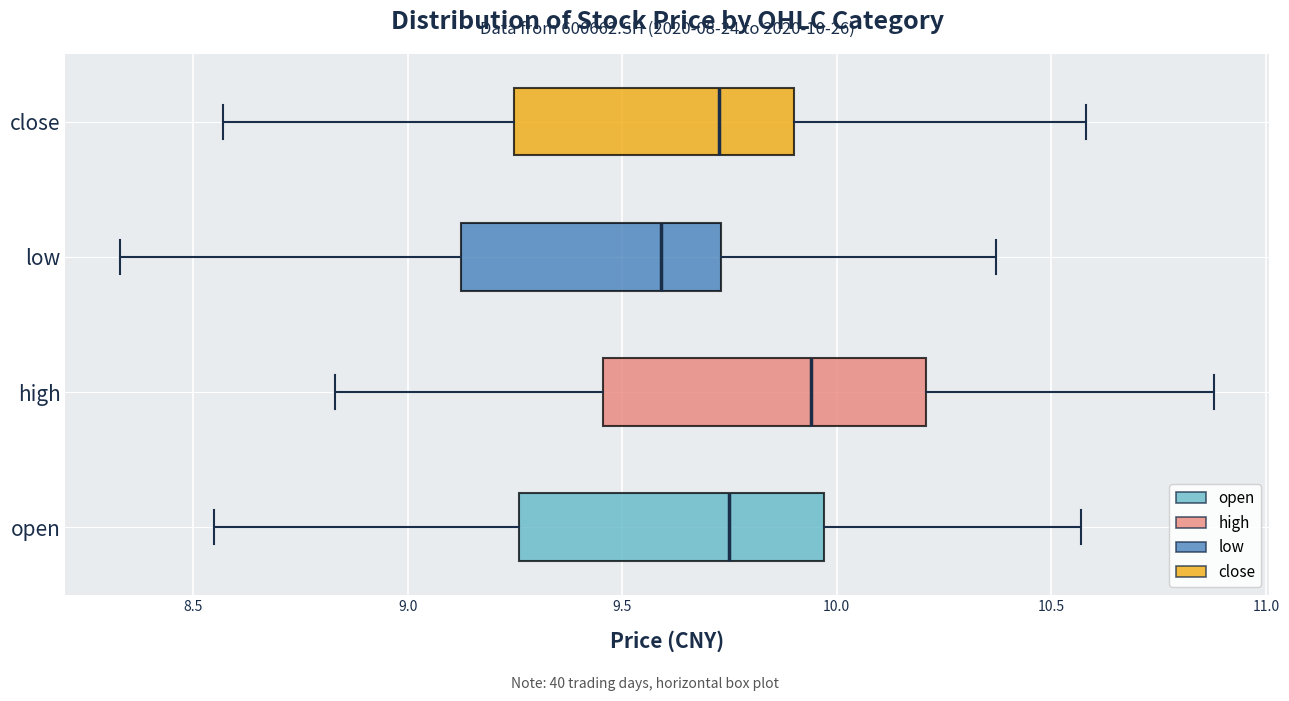

Which box has the furthest to the left median line?

low